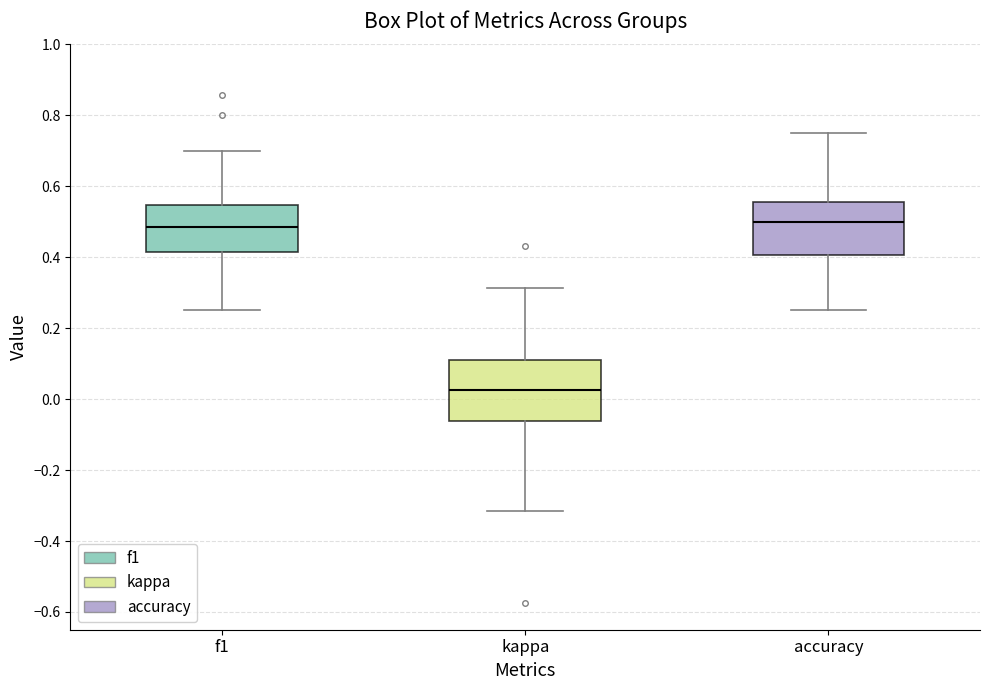

Reading left to right, transcribe this box plot: for each box, give where its median line is, the range the box spans, and where its two whiskers end, as read against the y-axis. The values are not printed on the chart, so give them approximately, as read against the axis.

f1: median 0.48, box 0.42 to 0.54, whiskers 0.26 to 0.70
kappa: median 0.02, box -0.06 to 0.10, whiskers -0.32 to 0.32
accuracy: median 0.50, box 0.40 to 0.56, whiskers 0.26 to 0.76